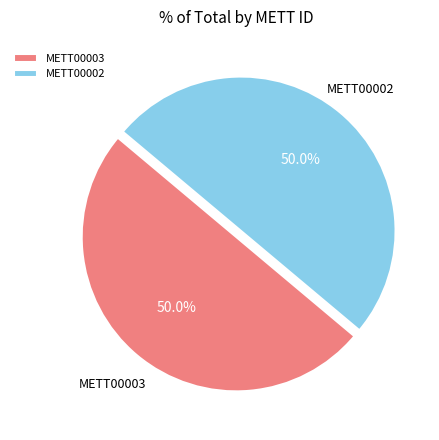

How many slices are in this pie chart?

2